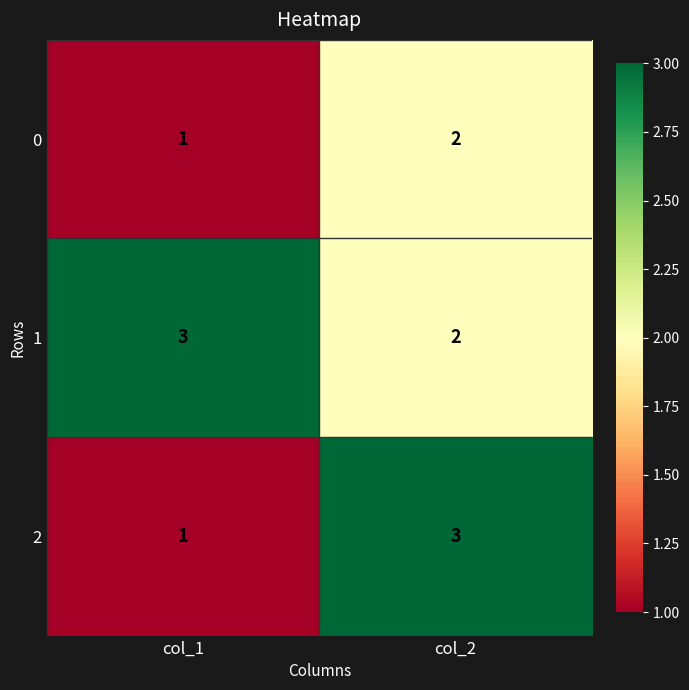

At which label is 2 closest to 2?

col_1